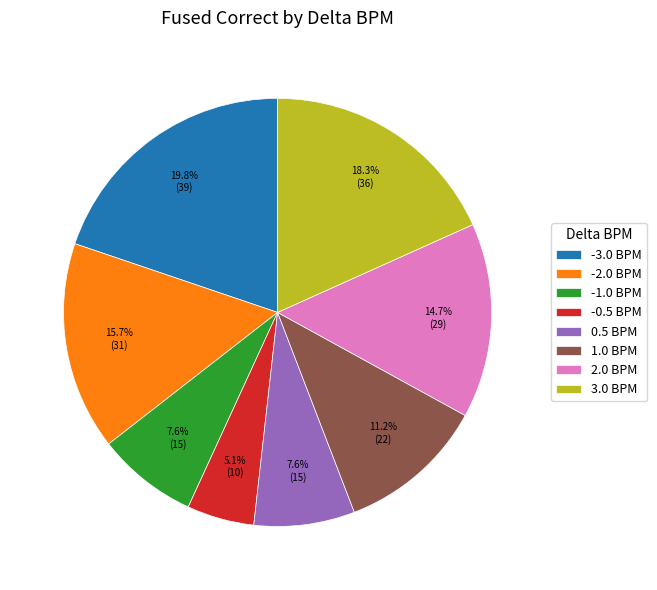

Does any single category account for the majority?

No